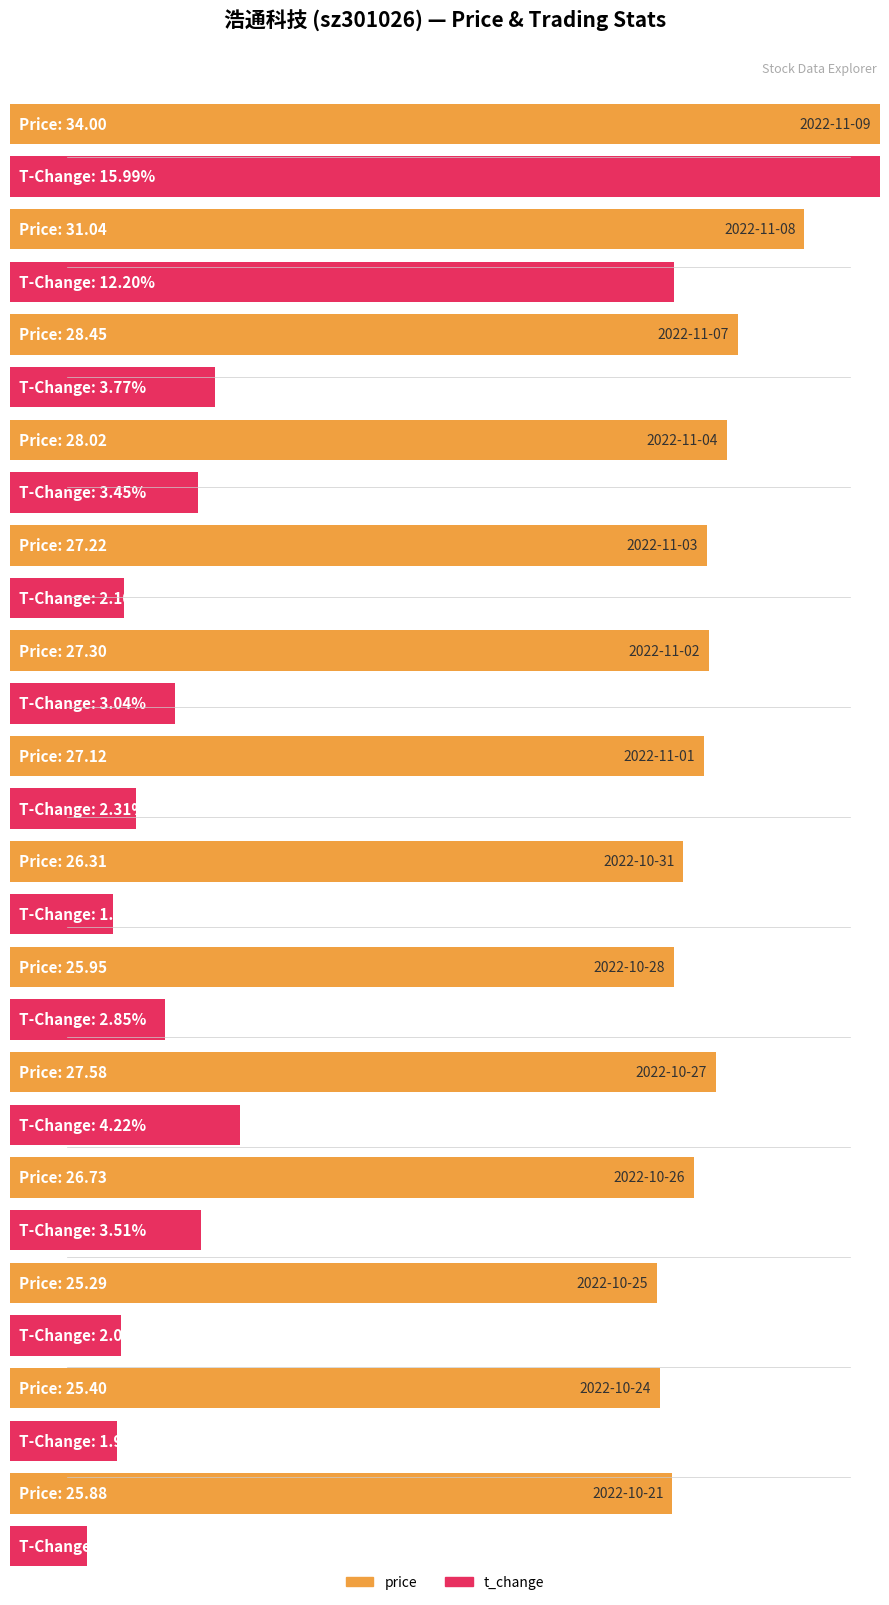

The price series shows 44.8 at 2022-11-03. True or false?

False